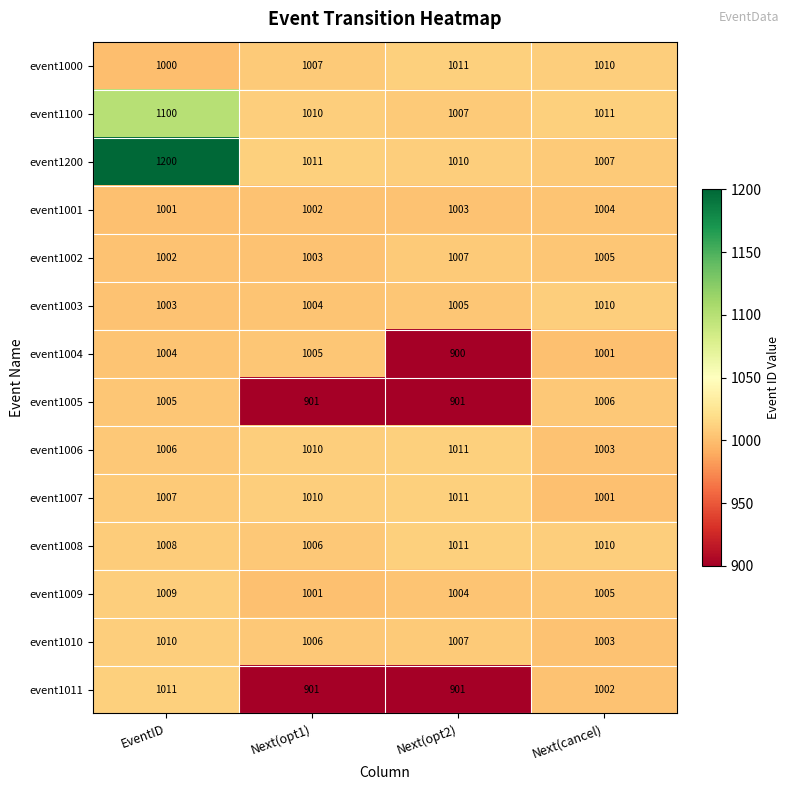

Is it true that event1008 equals 1309 at Next(opt1)?

False